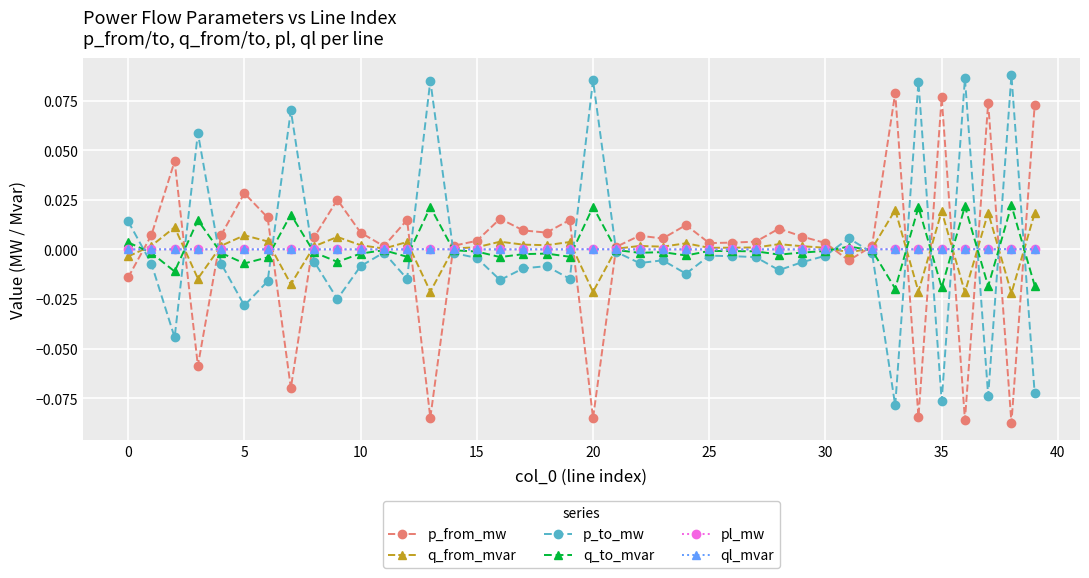

True or false: q_to_mvar has more than 1 points higher than both neighbors.

True